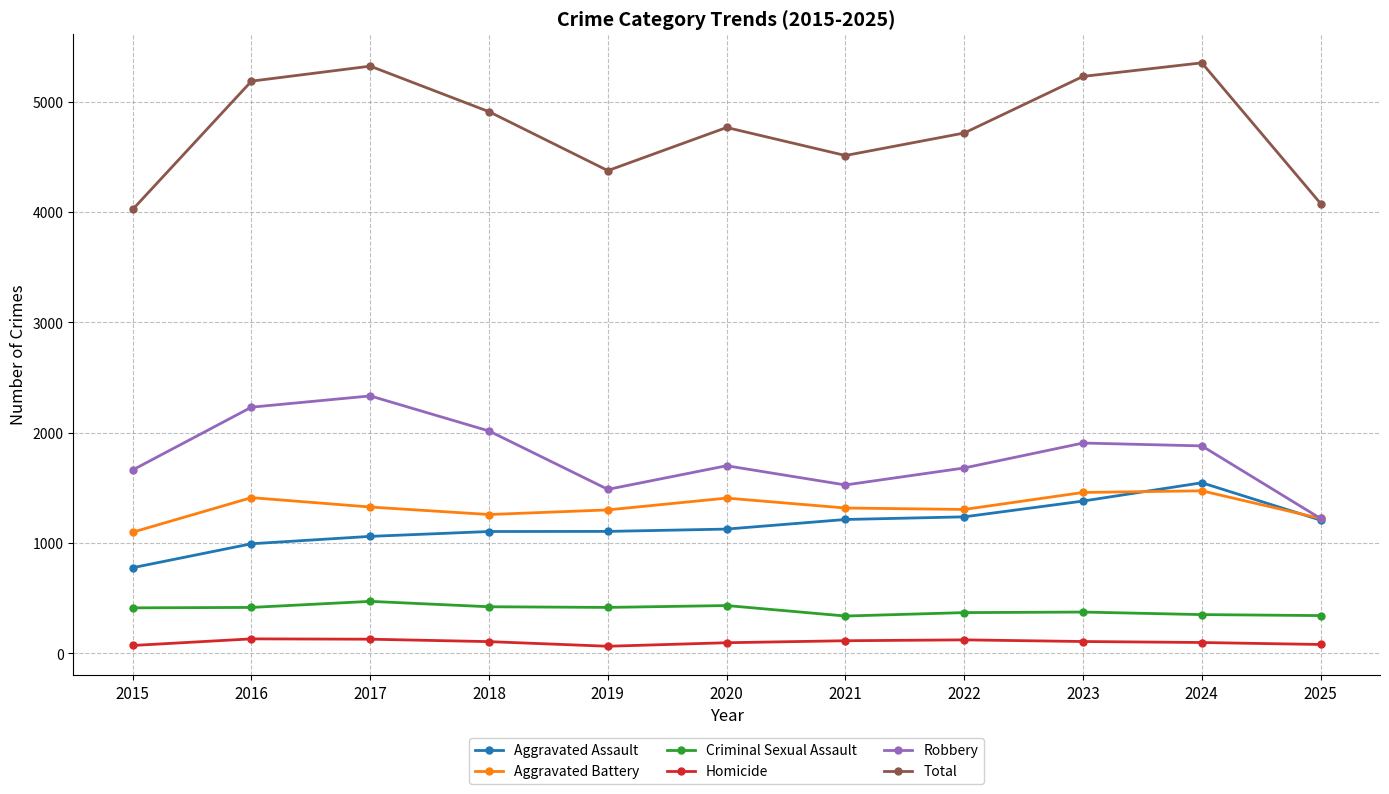

Is the value of Total at 2025 greater than the value of Aggravated Assault at 2023?

Yes